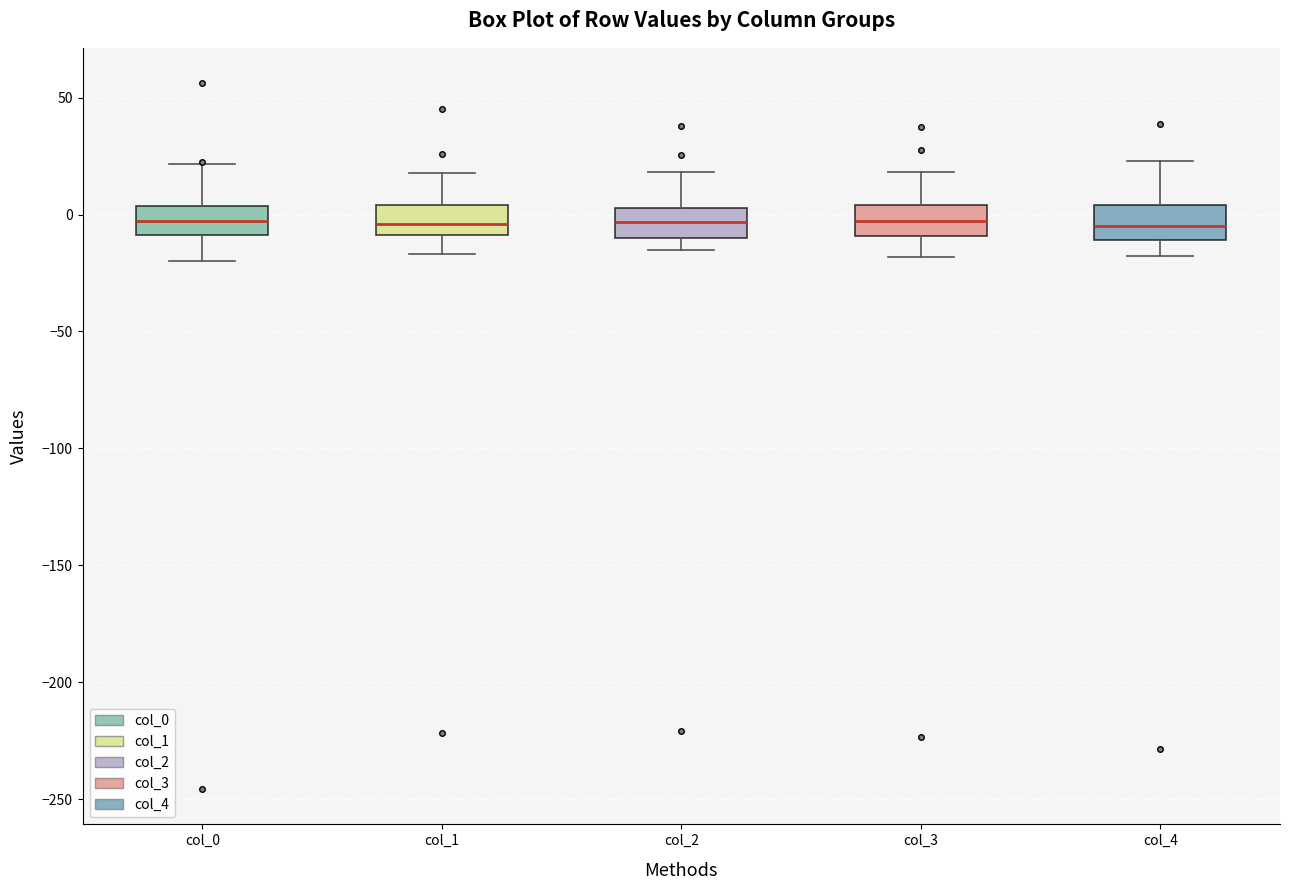

Where is the upper edge of the box for col_0 on the y-axis? The values are not printed on the chart, so give them approximately, as read against the axis.

5